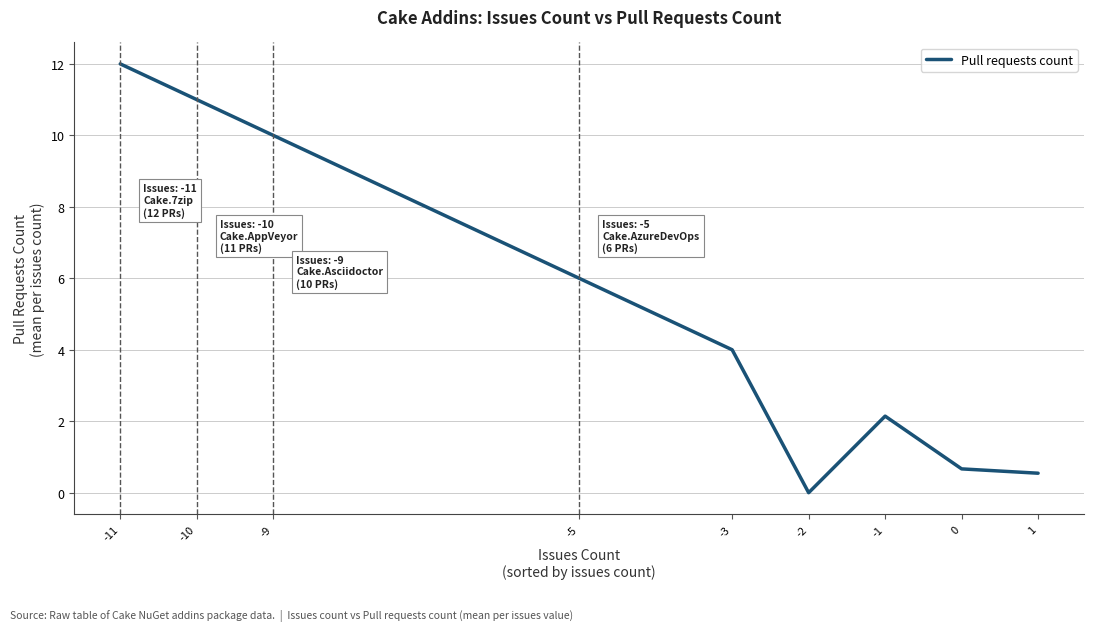

At which category does the chart reach its peak across all series?

-11